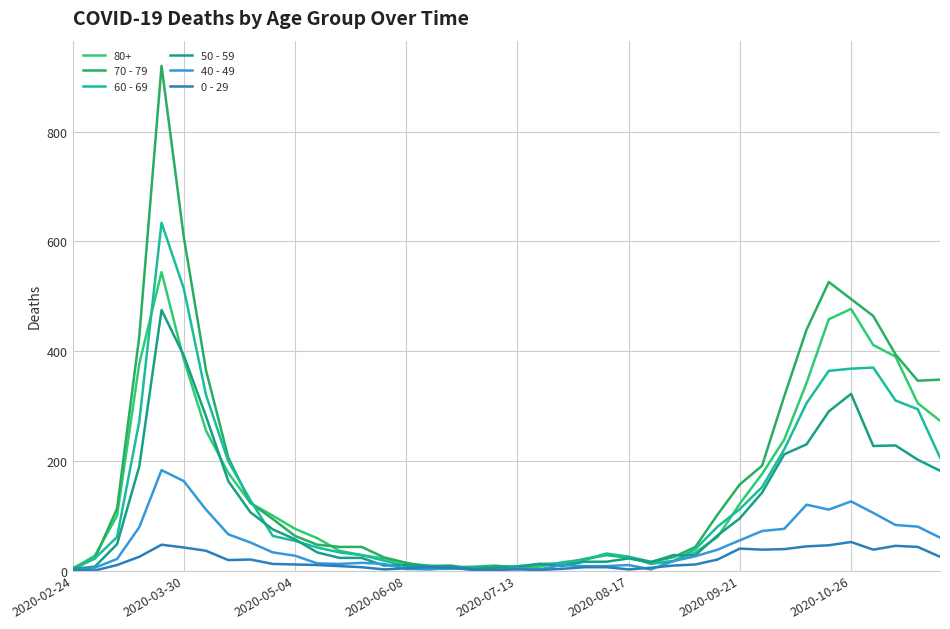

What is the average value of the 50 - 59 series?

107